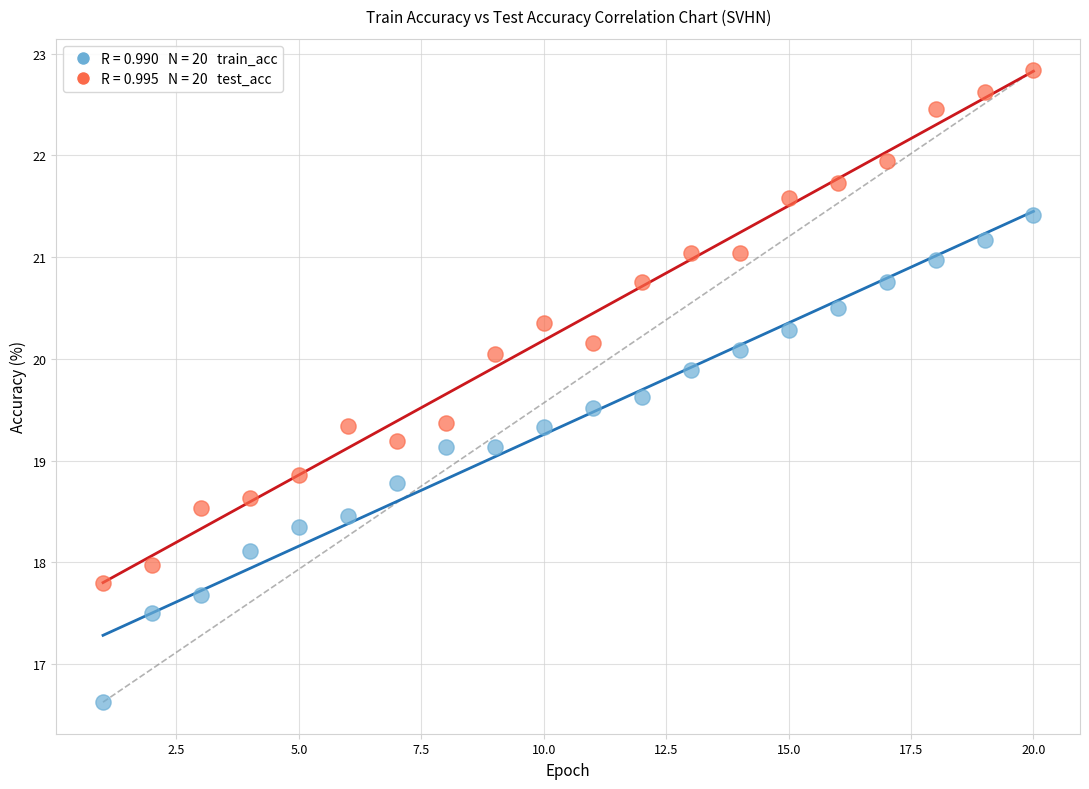

Across all data points, what is the range of X values (max minus min)?

19.0